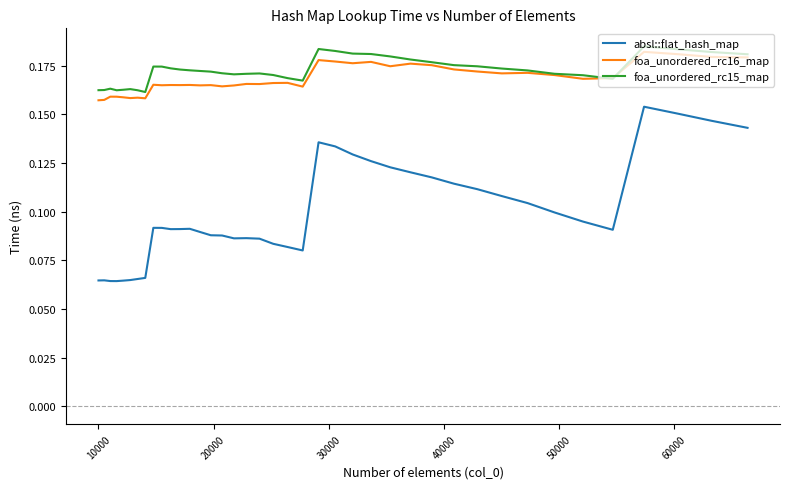

True or false: absl::flat_hash_map and foa_unordered_rc16_map intersect in this chart.

False